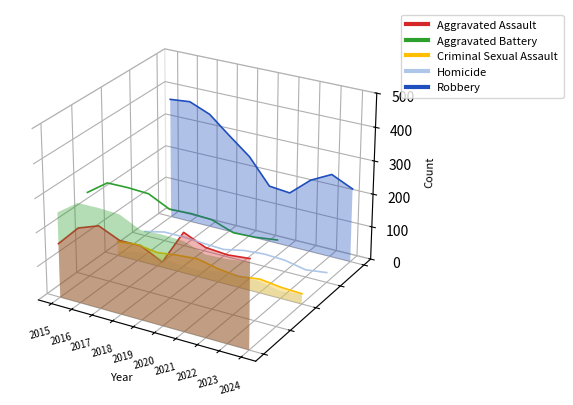

True or false: Homicide and Aggravated Assault intersect in this chart.

True